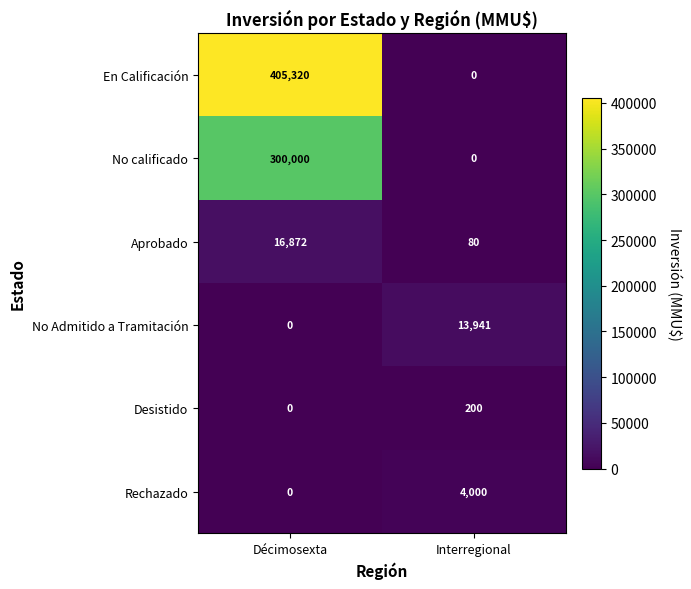

At which category is the sum across all series the highest?

Décimosexta